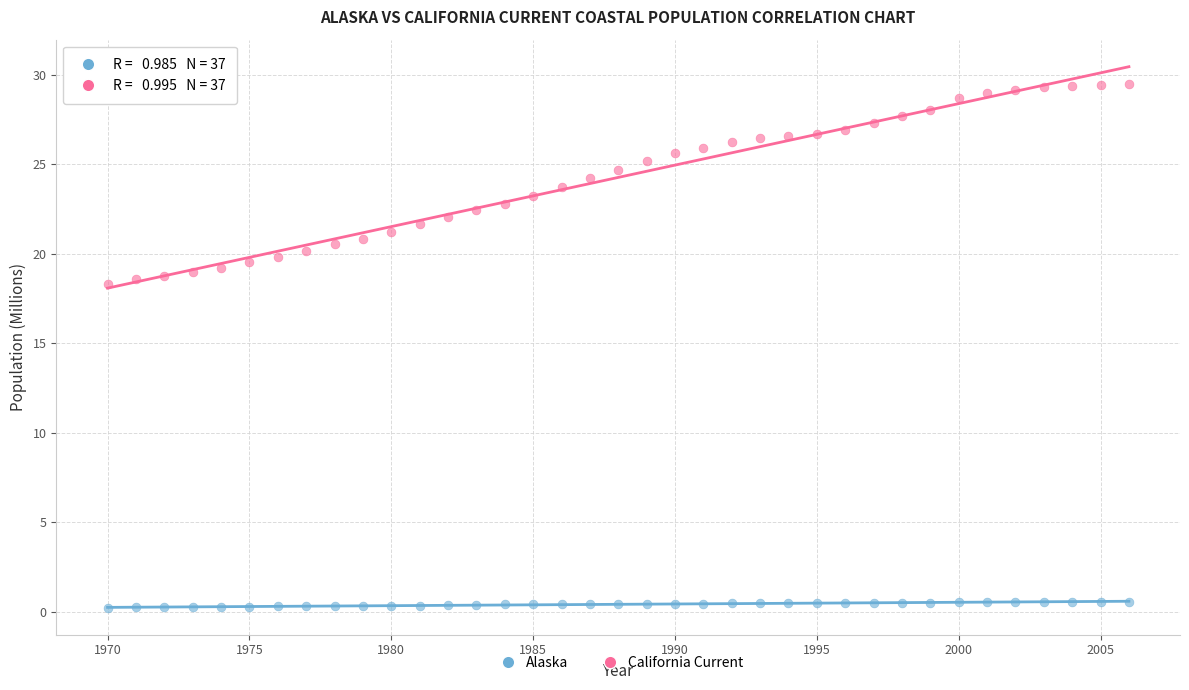

Which series has the largest Y range (max minus min)?

California Current